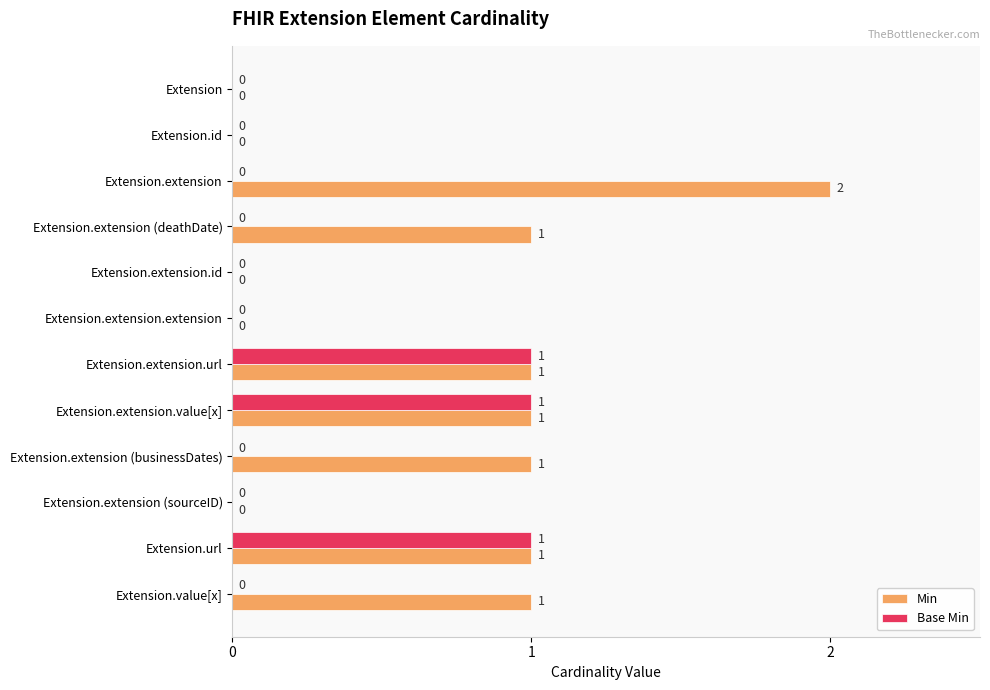

What is the sum of all Min values?

8